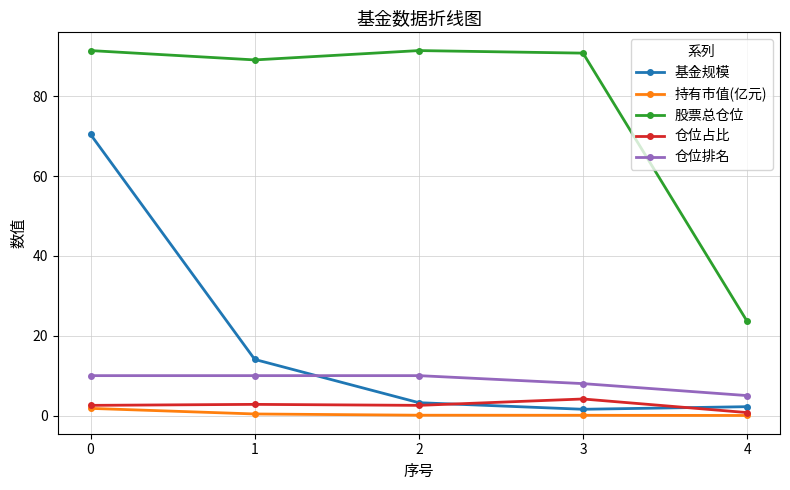

Between 1 and 4, which series saw the biggest shift?

股票总仓位